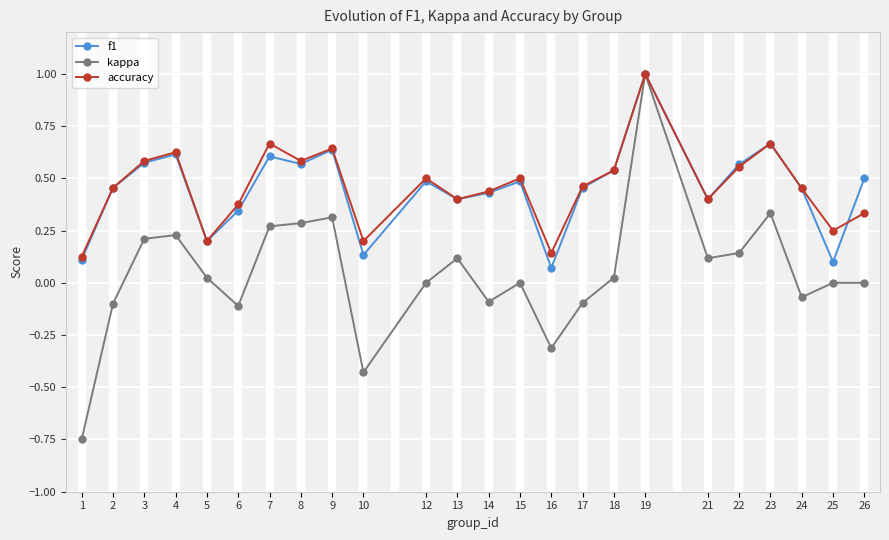

What is the sum of all accuracy values?

11.1